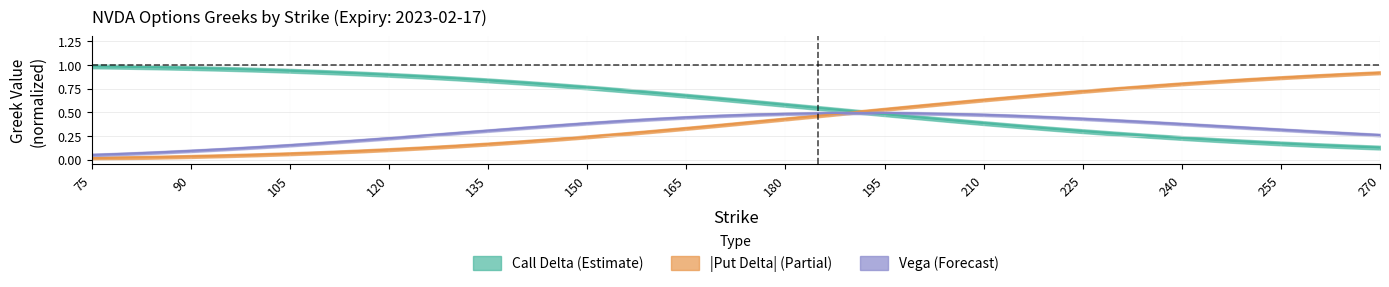

Rank the series by their maximum value, from lowest to highest.

Vega (Forecast), |Put Delta| (Partial), Call Delta (Estimate)